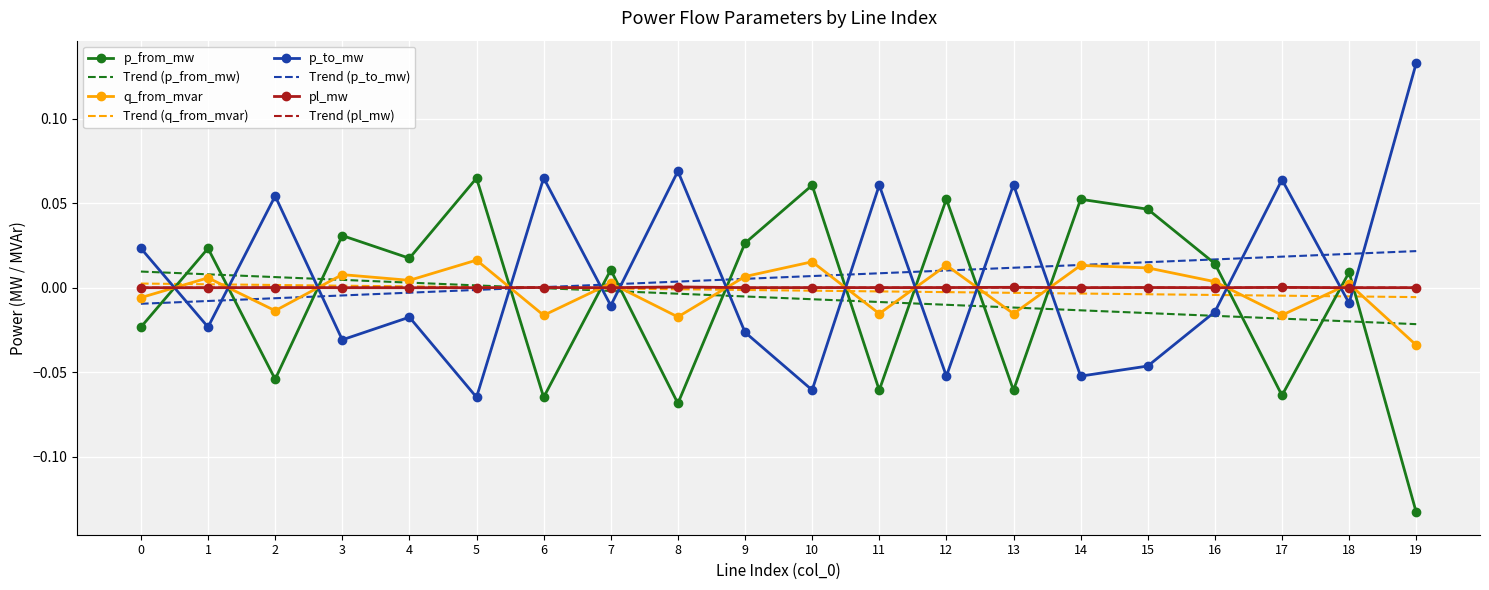

At which category does the chart reach its peak across all series?

19